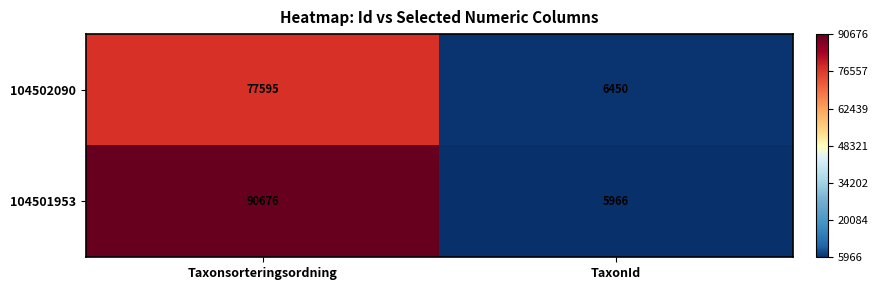

The 104501953 series shows 5966 at TaxonId. True or false?

True